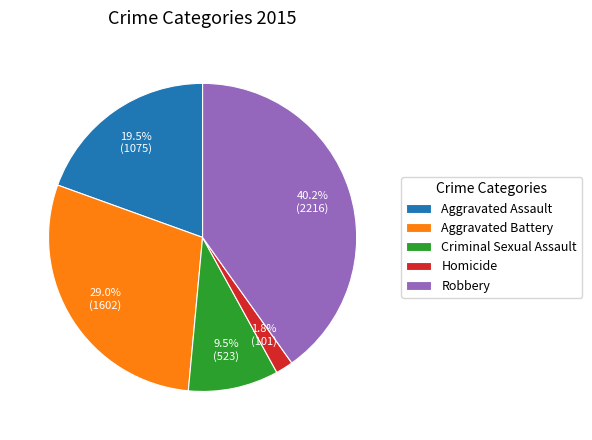

To the nearest percent, what percentage of the pie is Aggravated Battery?

29%